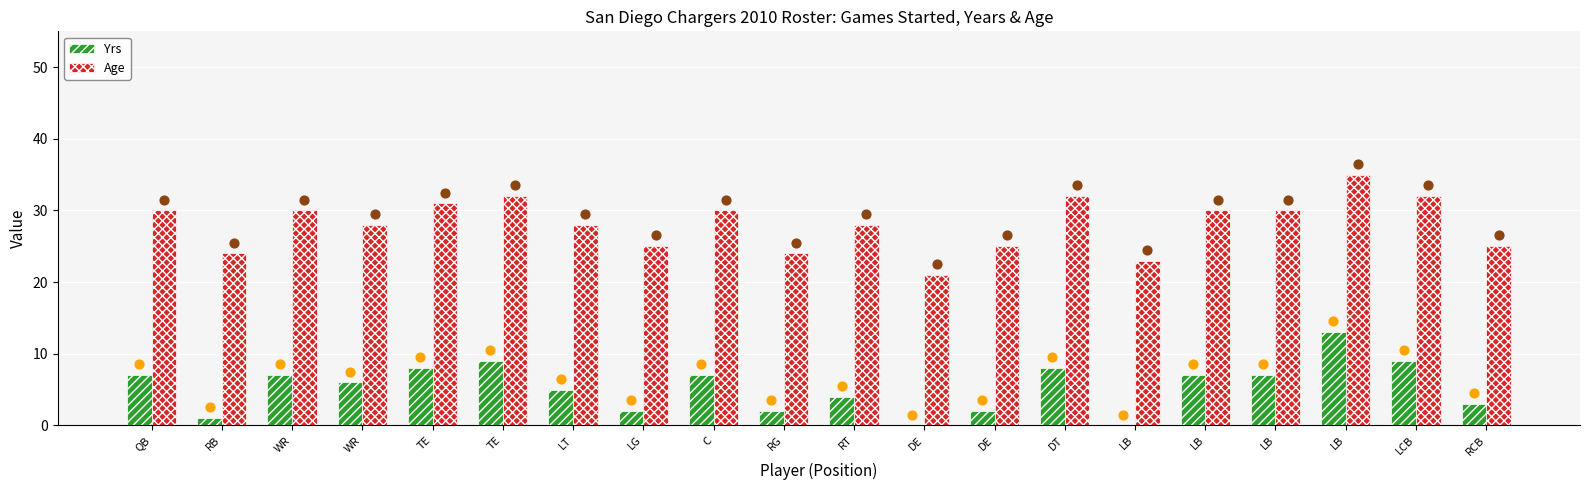

Is the value of Yrs at TE greater than the value of Age at LB?

No